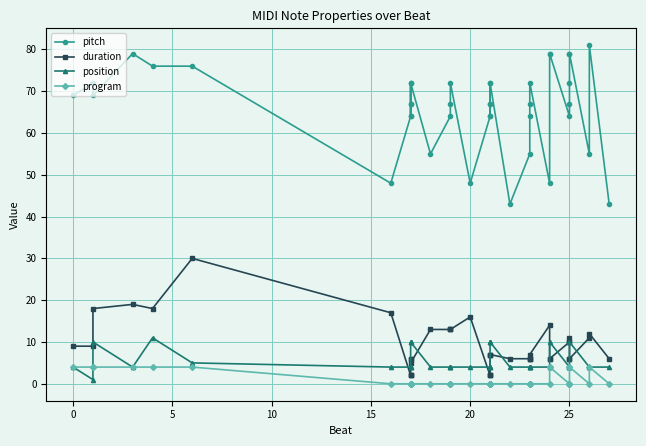

The value of pitch at 10 is 18. True or false?

False